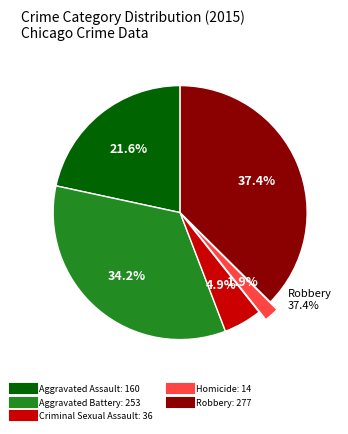

What is the ratio of the value at Criminal Sexual Assault to the value at Homicide?

2.6